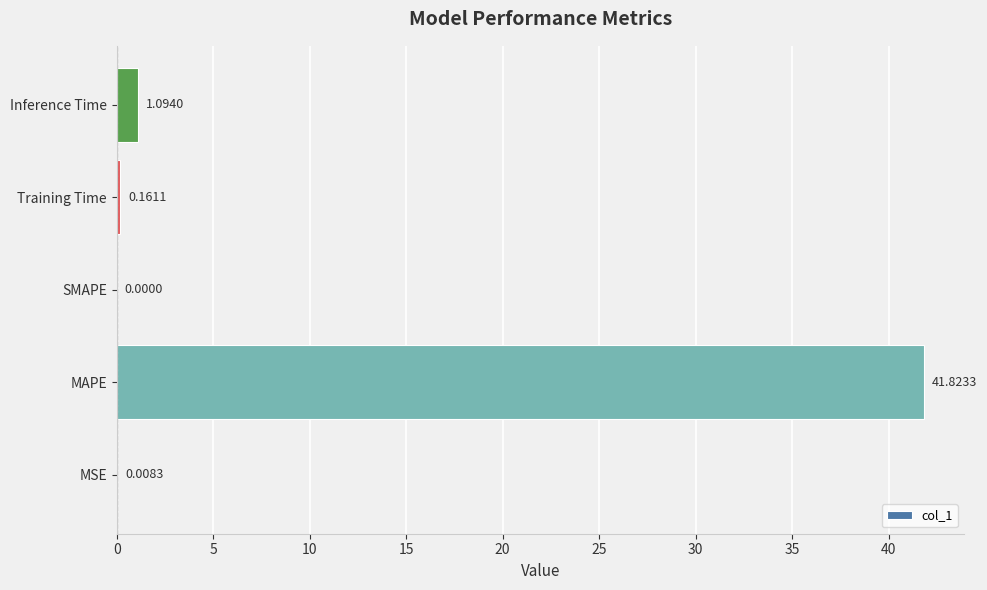

At which label is the value closest to 20?

Inference Time